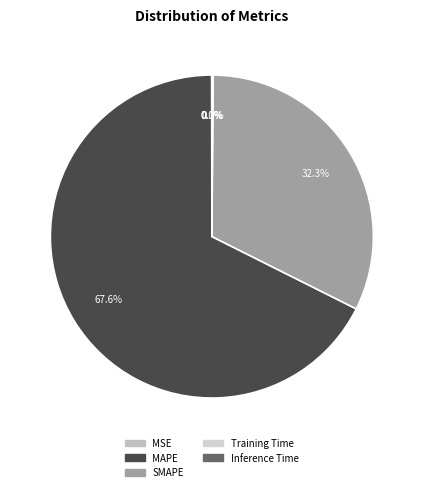

What is the change in value from MAPE to SMAPE?

-114.2